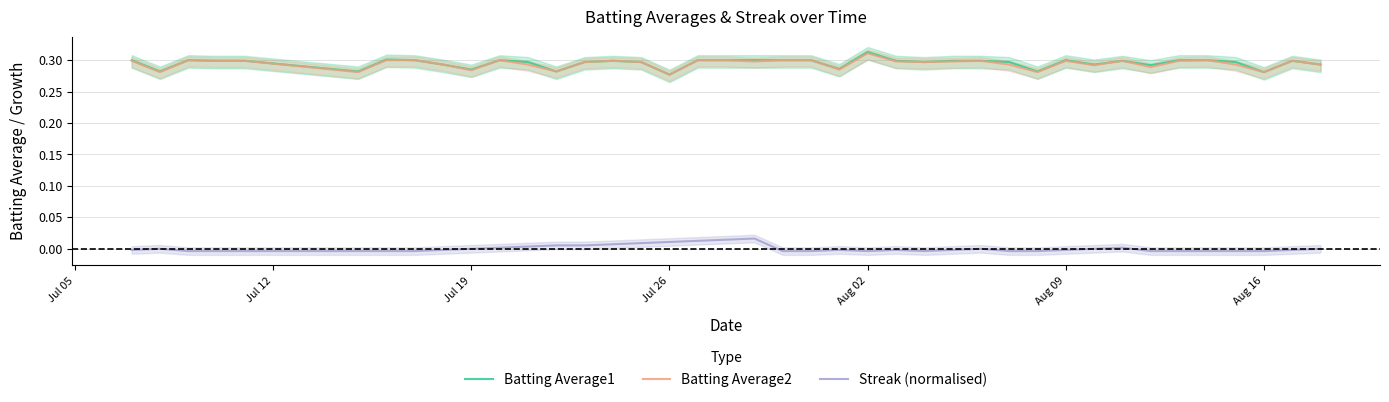

The value of Batting Average2 at Aug 09 is 0.3. True or false?

True